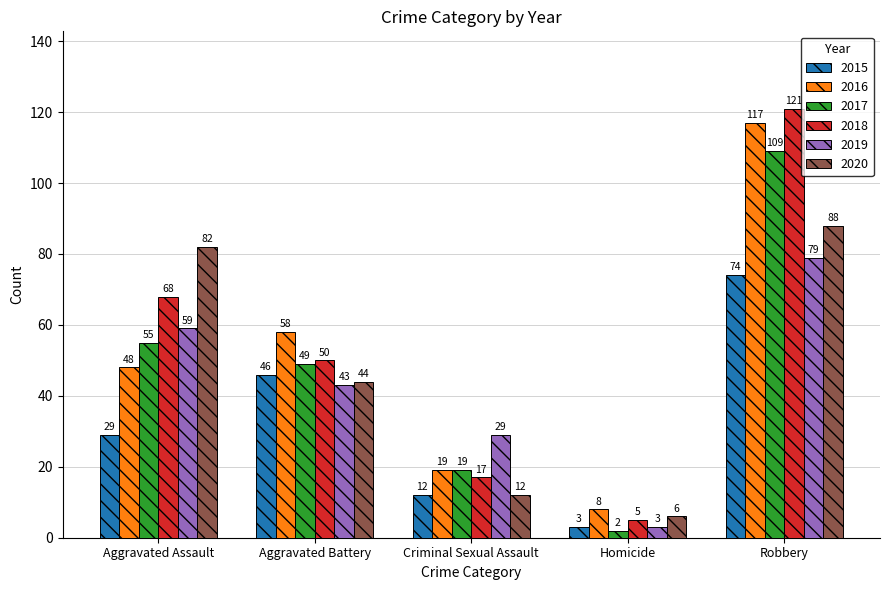

How many bars are there in total?

30